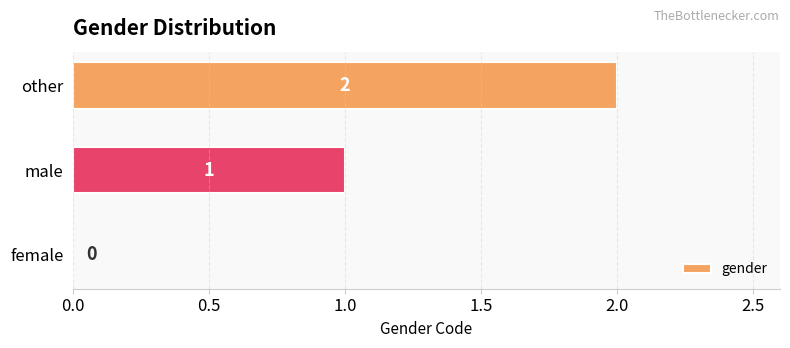

Where is the data nearest to the value 1?

male